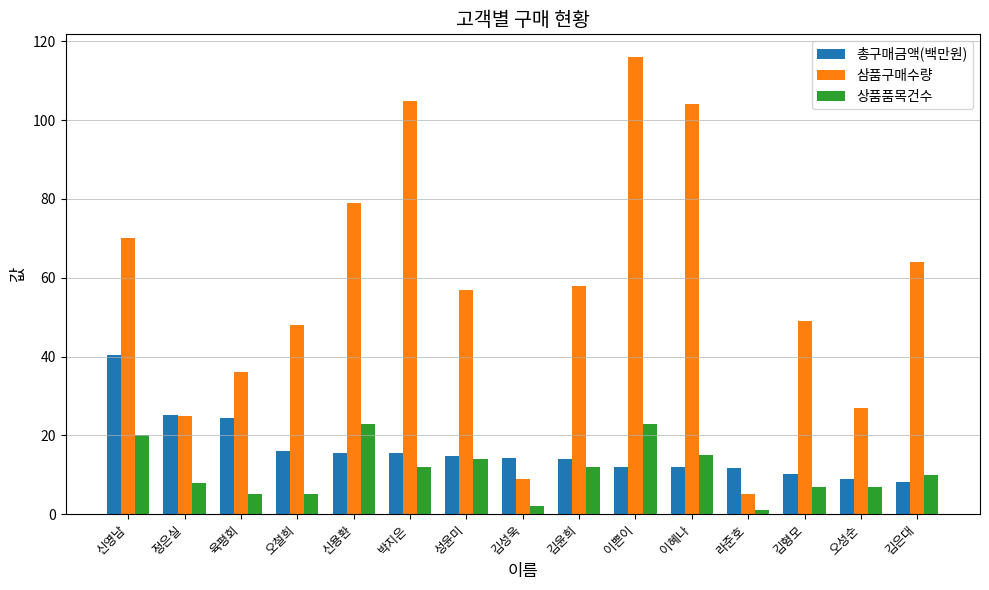

What is the label of the 6th bar from the left?

박지은